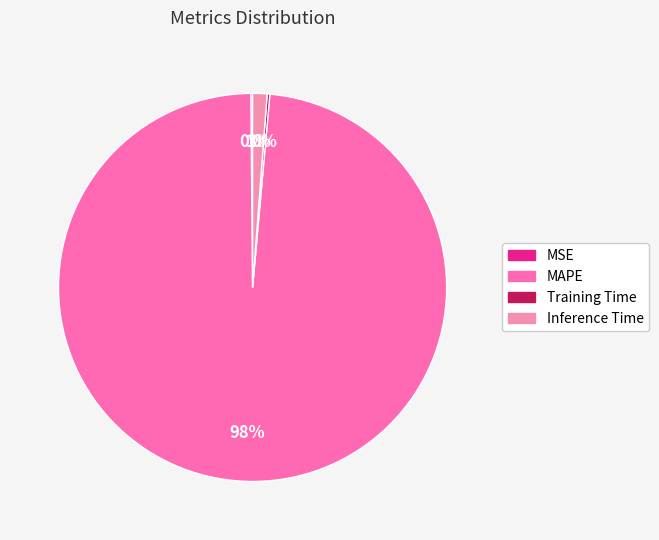

To the nearest percent, what portion does MAPE represent?

98%